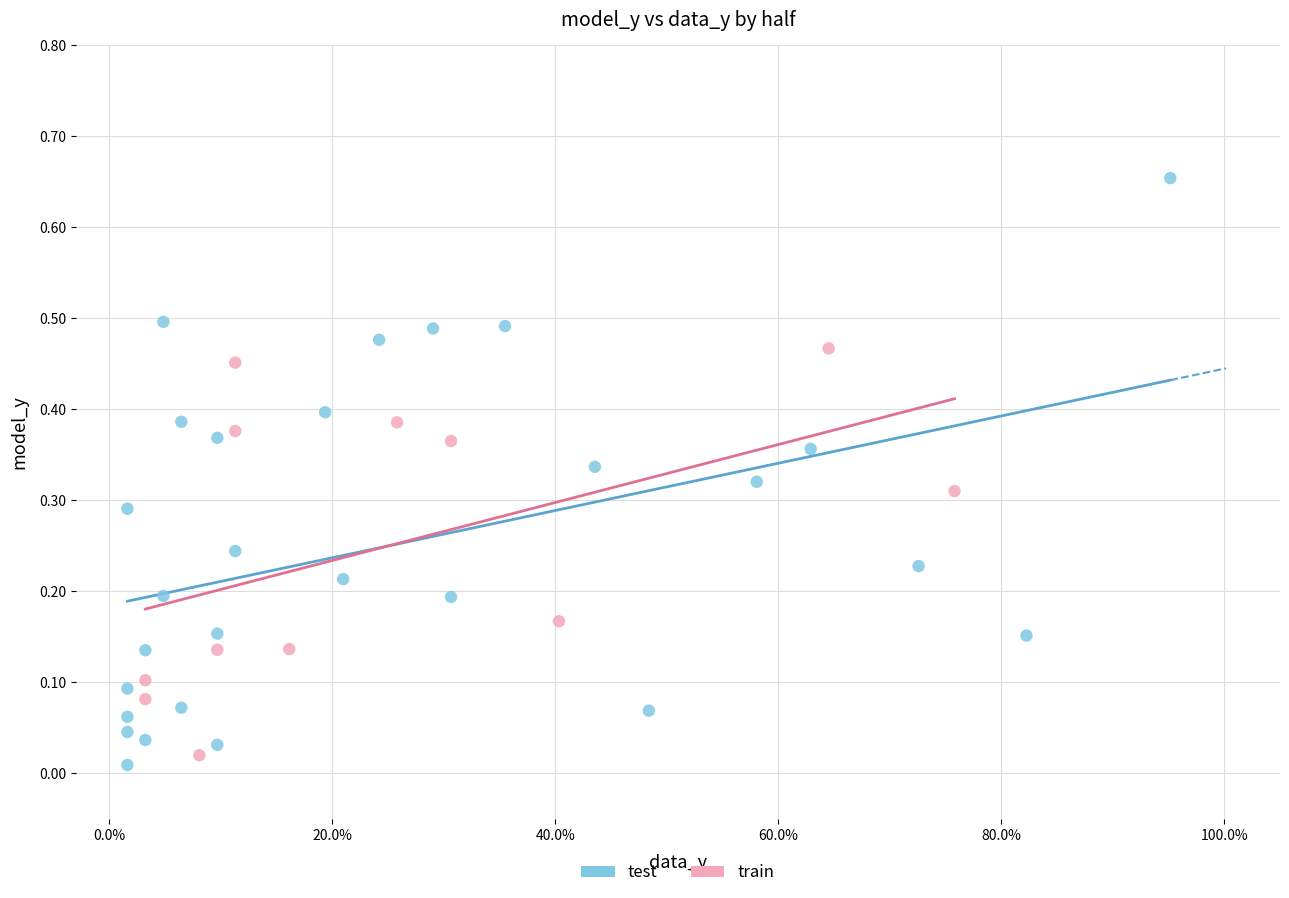

Which series has the largest Y range (max minus min)?

test